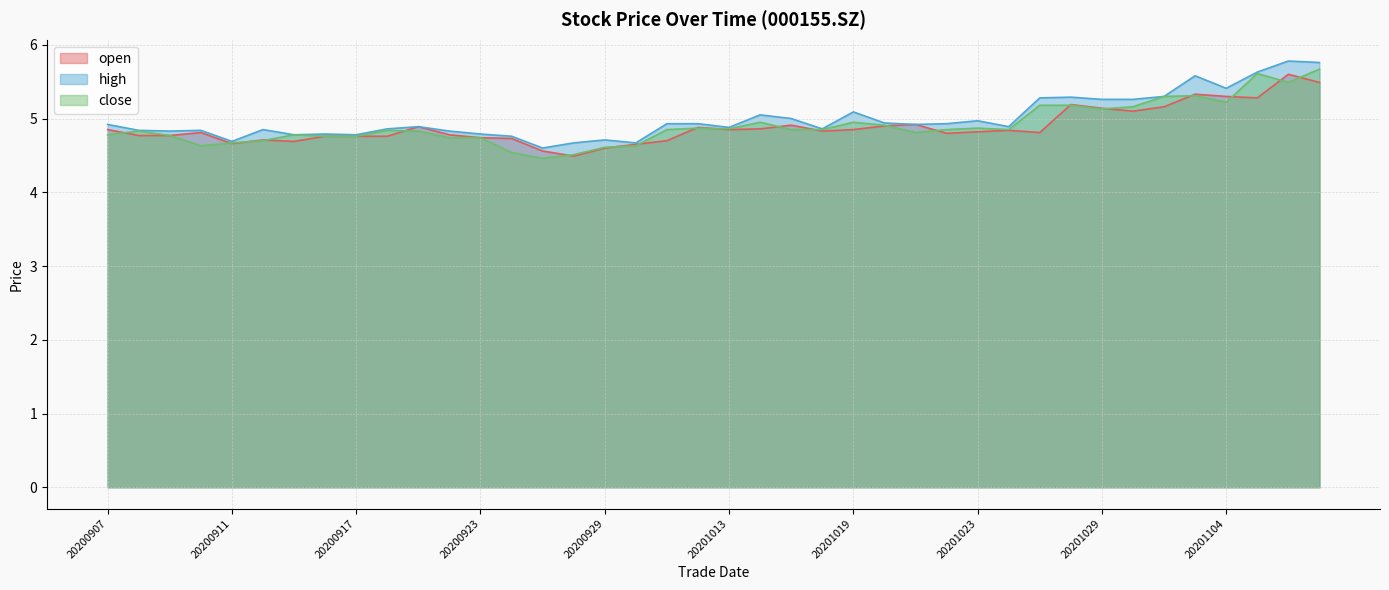

Rank the series by their average value, from highest to lowest.

high, close, open